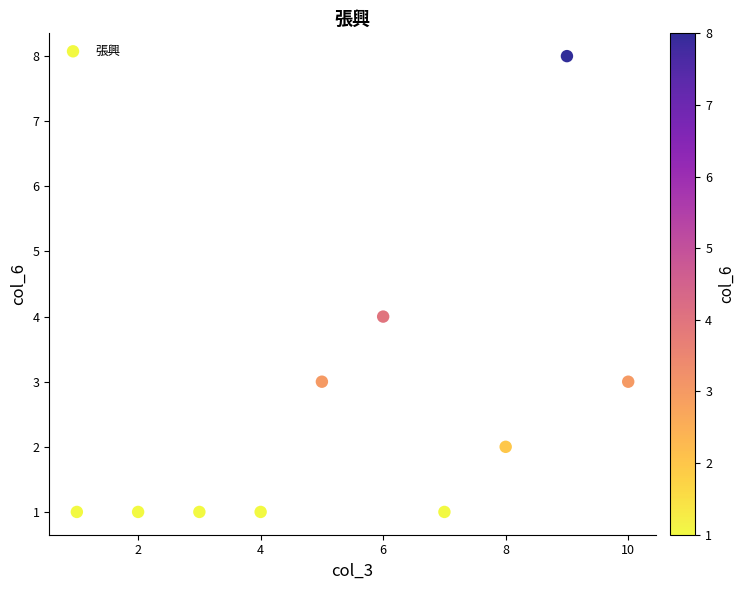

What is the average X value?

6